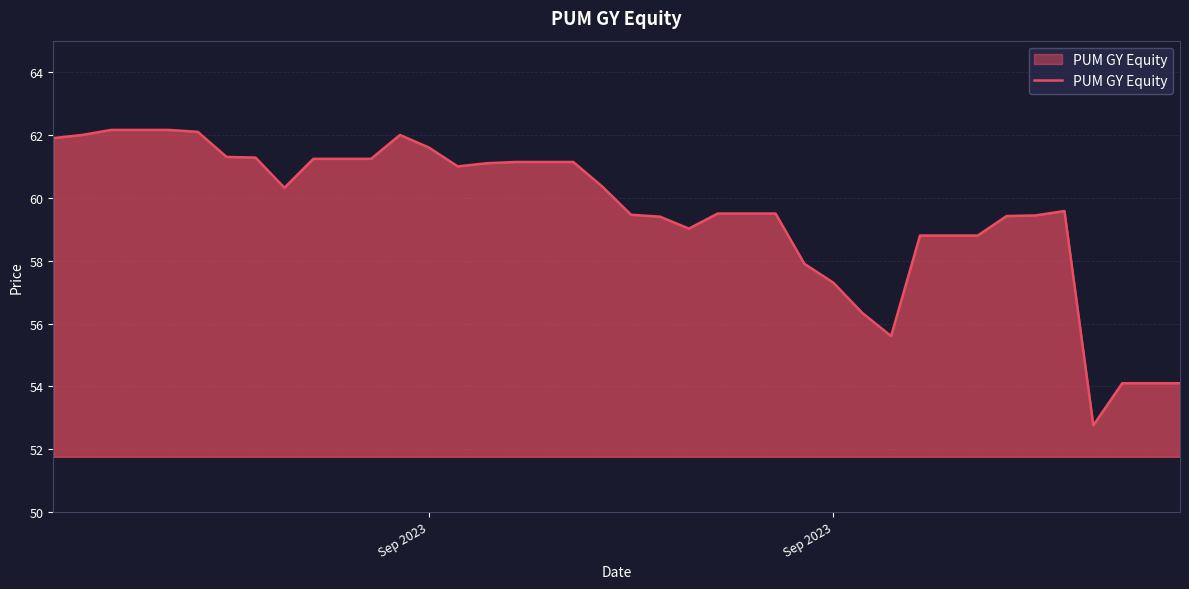

What is the difference between the maximum and minimum values?

9.4